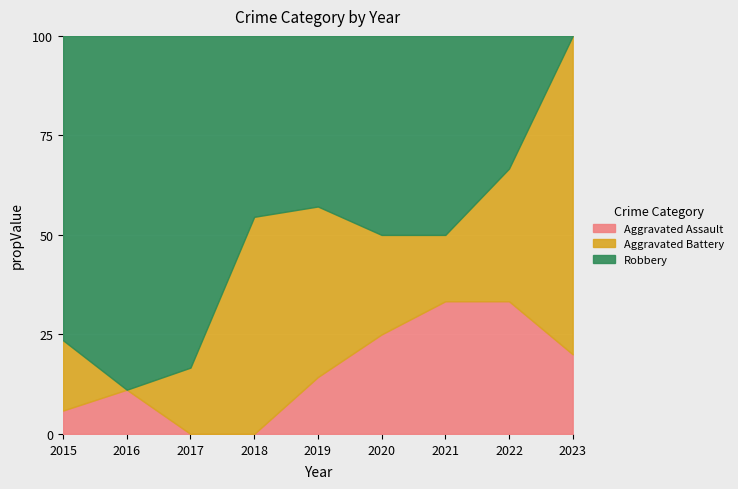

In Robbery, how many points are lower than both neighbors (excluding endpoints)?

1